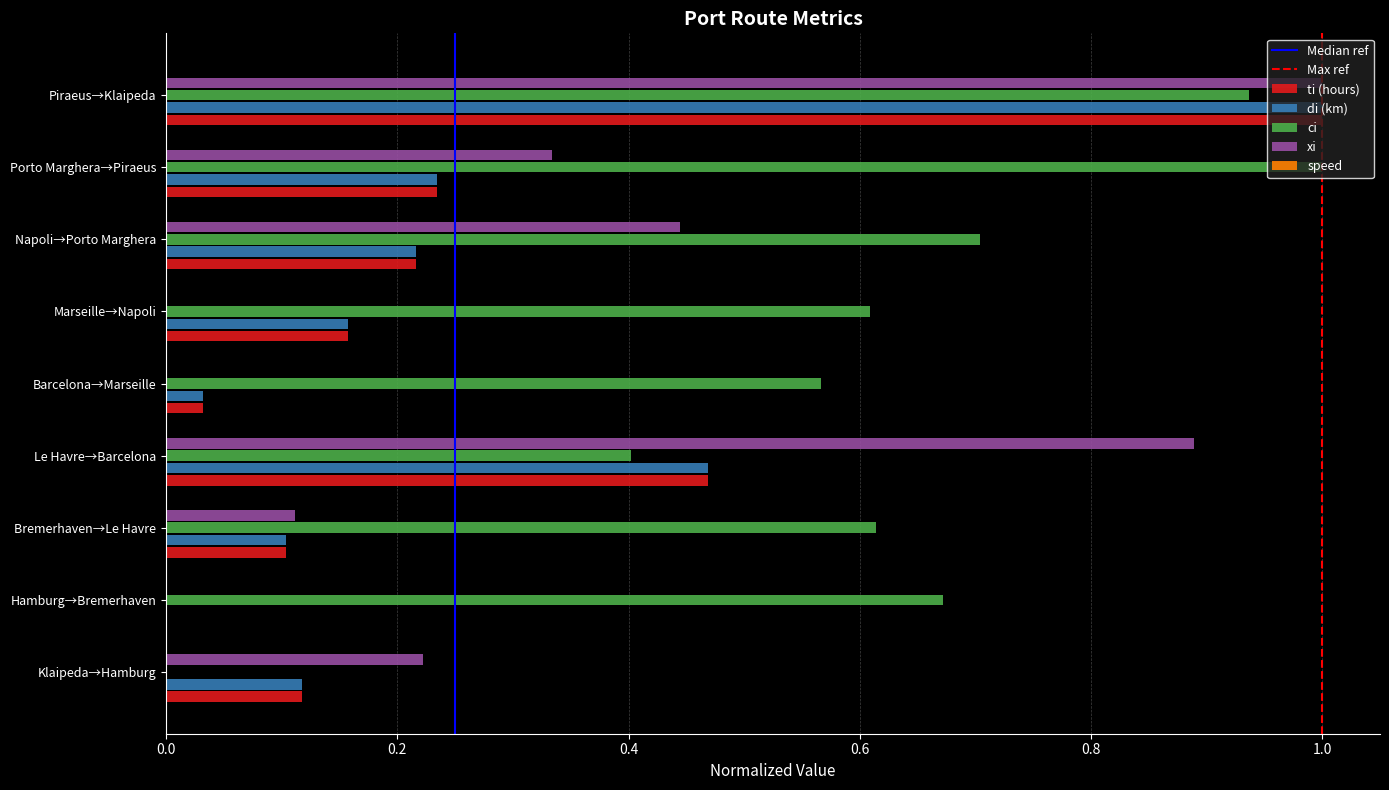

Which series changed the most between Klaipeda→Hamburg and Marseille→Napoli?

ci